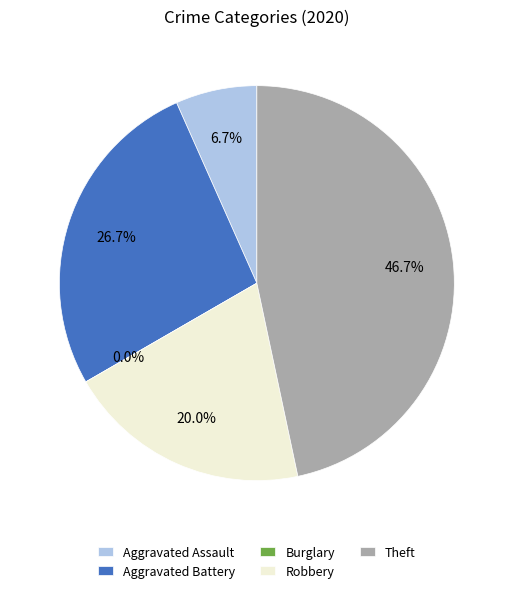

Rank the categories by value from lowest to highest.

Burglary, Aggravated Assault, Robbery, Aggravated Battery, Theft